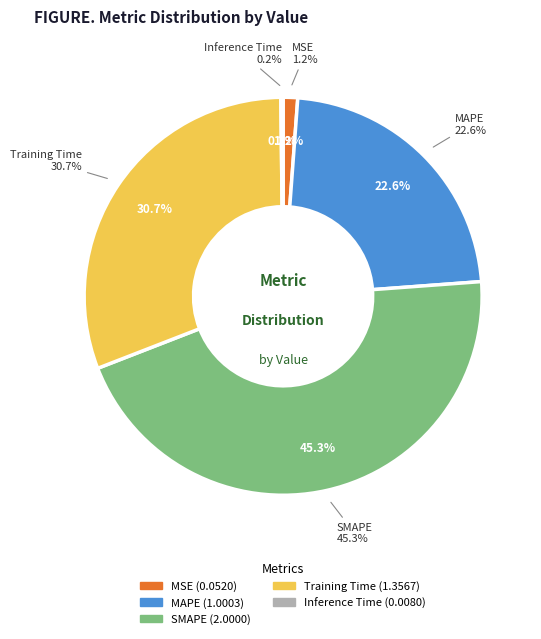

To the nearest percent, what is the combined percentage of MAPE and Inference Time?

23%